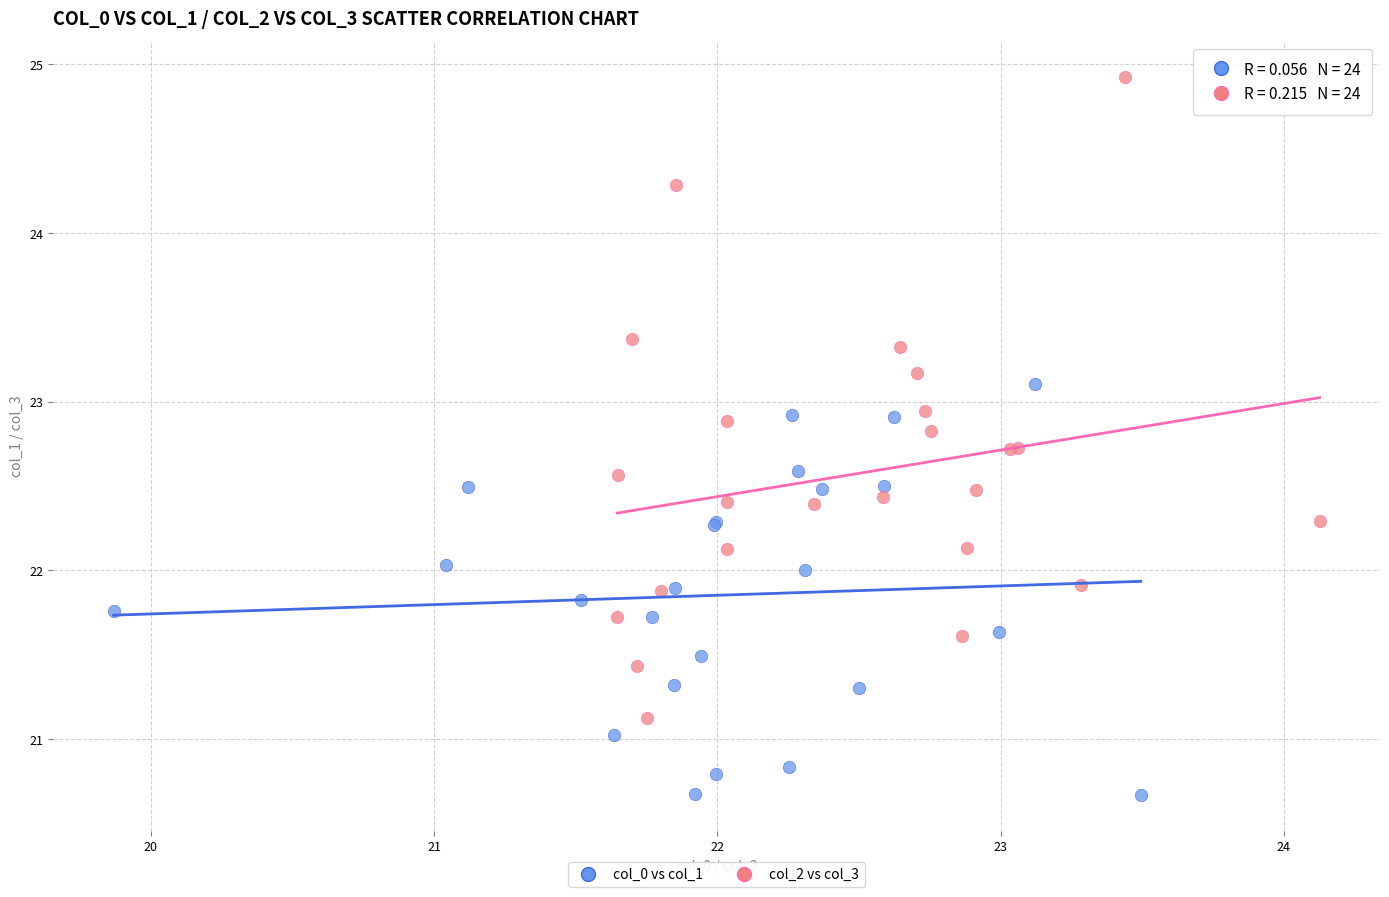

Which series contains the highest Y value?

col_2 vs col_3